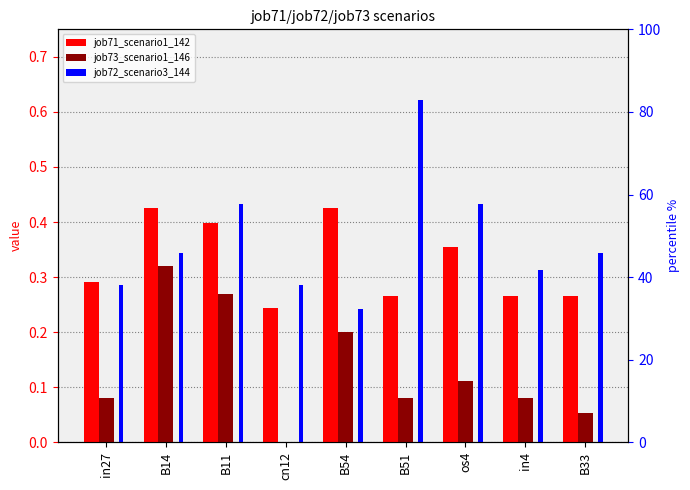

What is the difference between the second highest and second lowest values in the job71_scenario1_142 series?

0.2